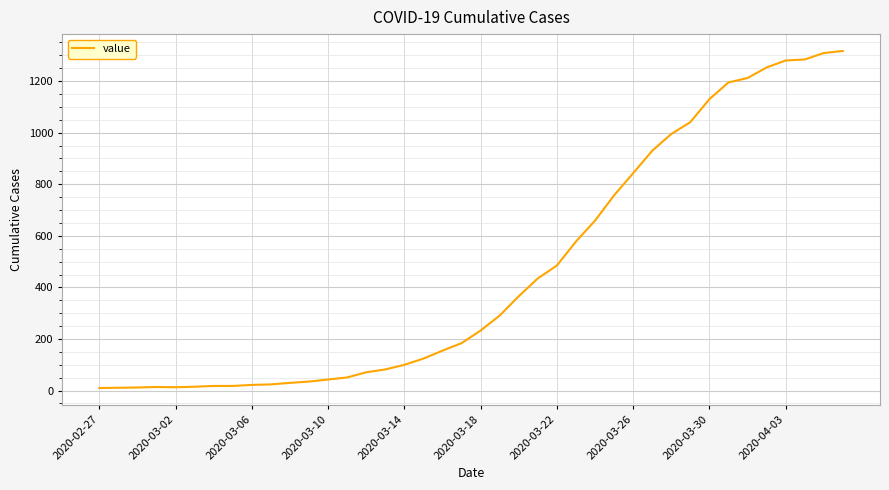

What is the greatest value displayed?

1317